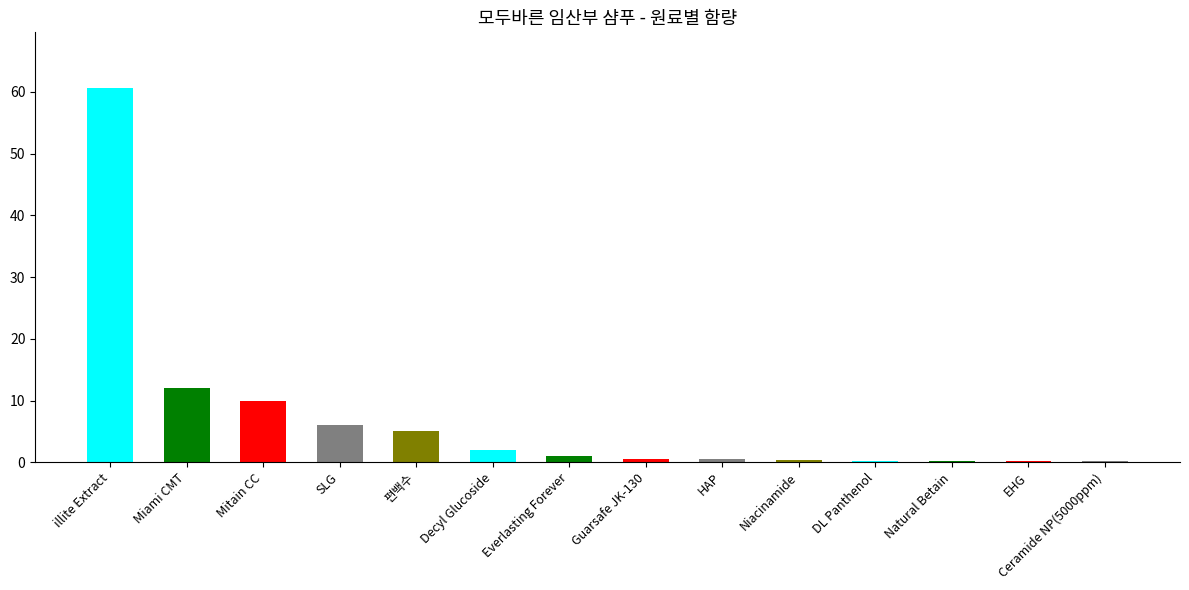

What is the ratio of the value at Miami CMT to the value at illite Extract?

0.2